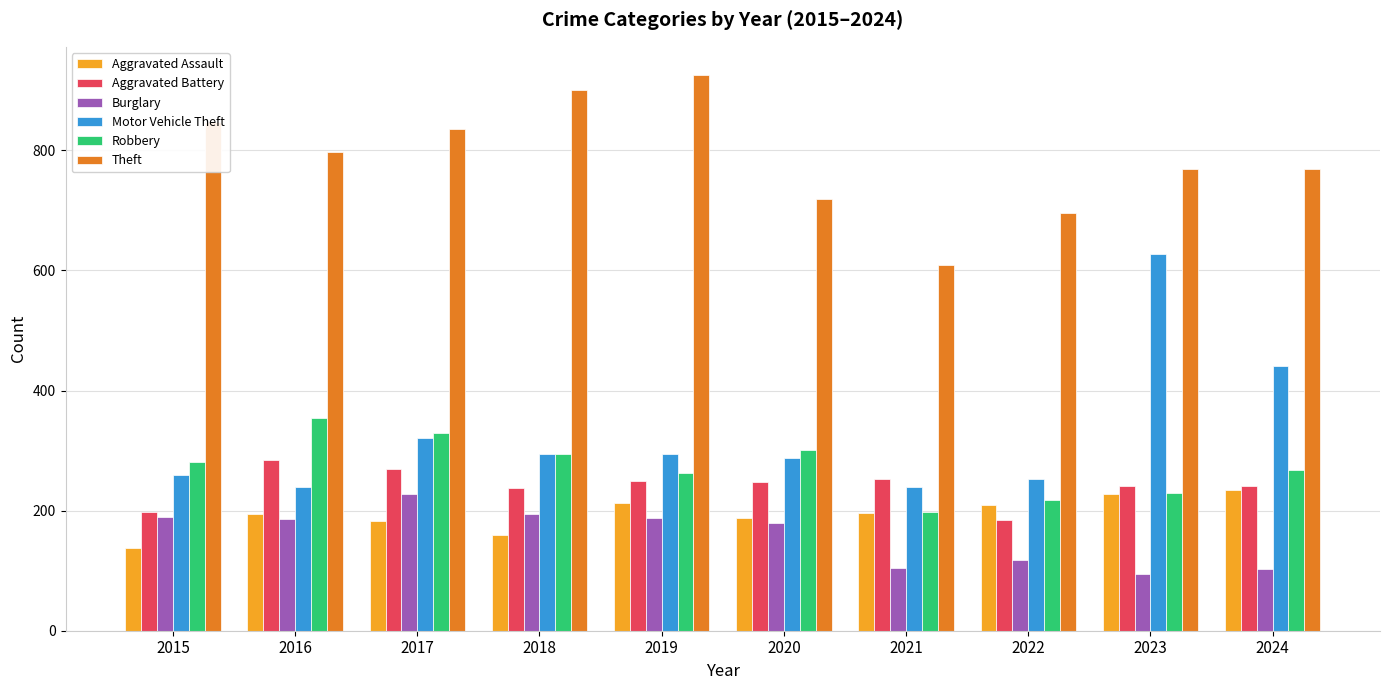

What is the difference between the second highest and second lowest values in the Burglary series?

91